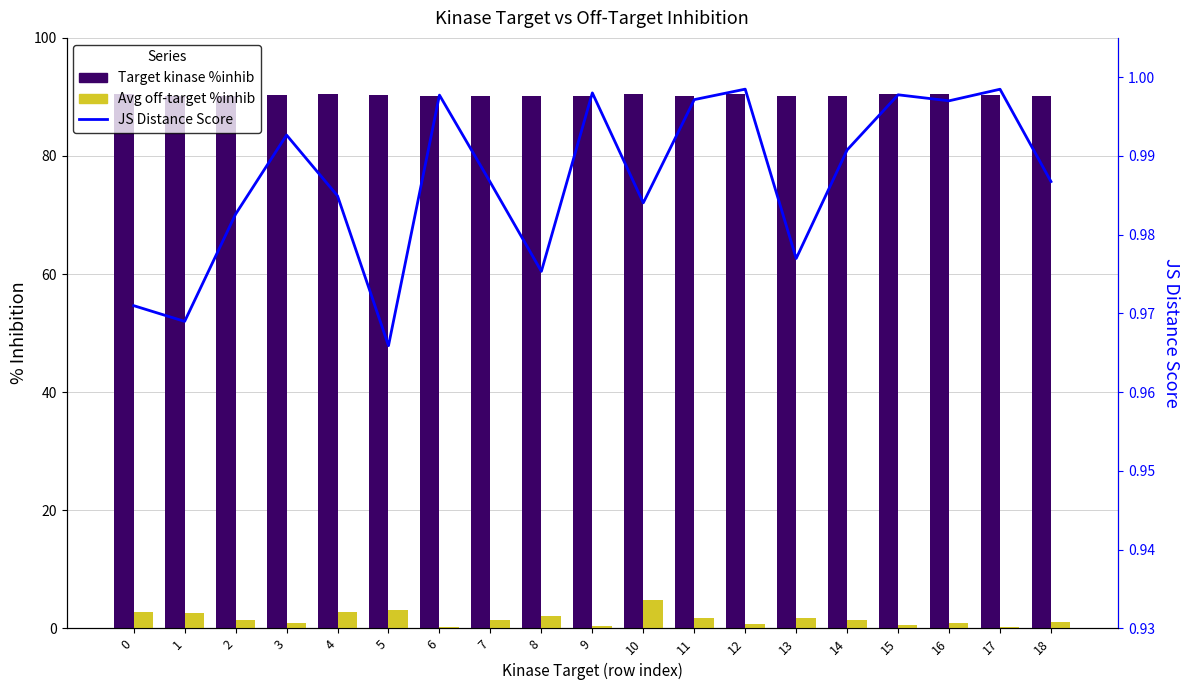

How many values in the Avg off-target %inhib series exceed 1?

12